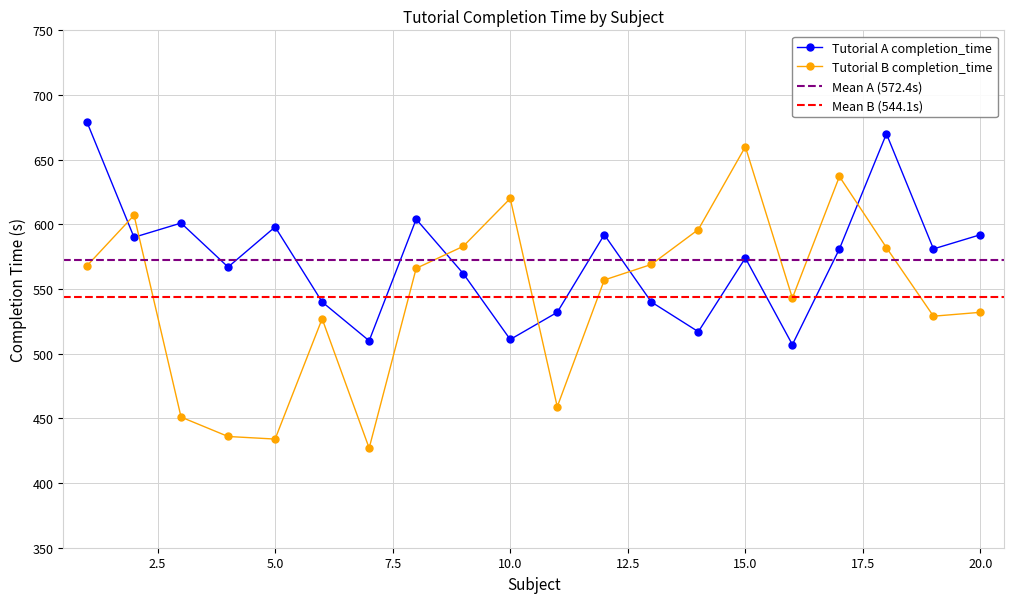

At which category does the chart reach its peak across all series?

1